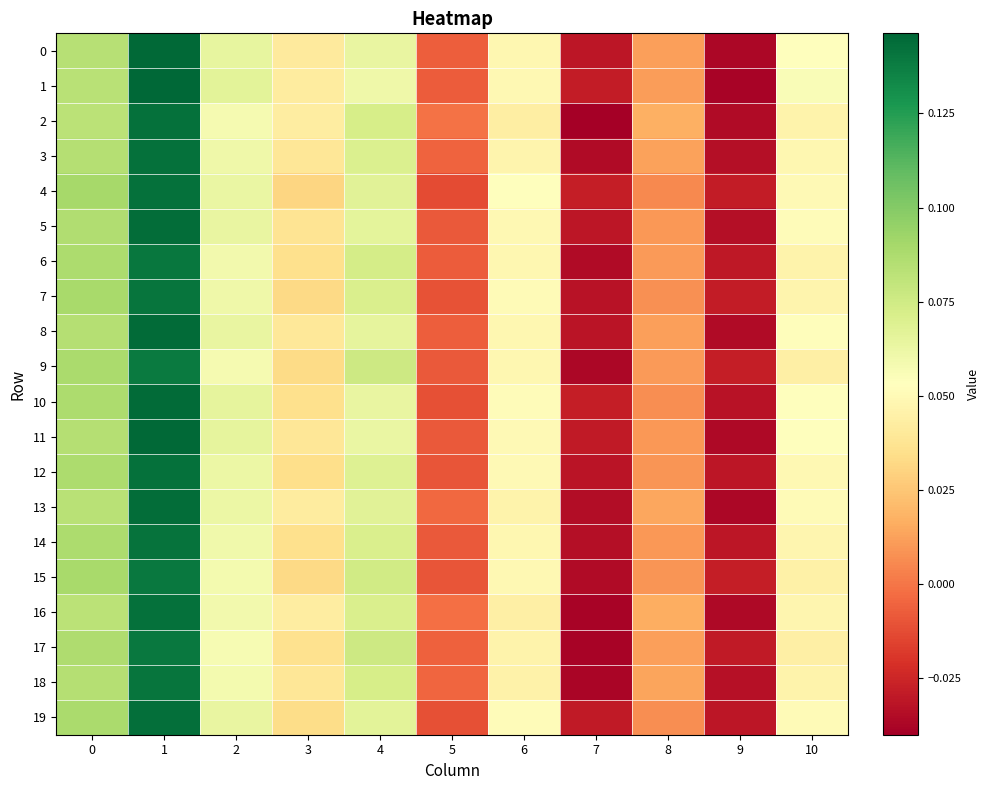

What is the total value across all series at 3?

0.7